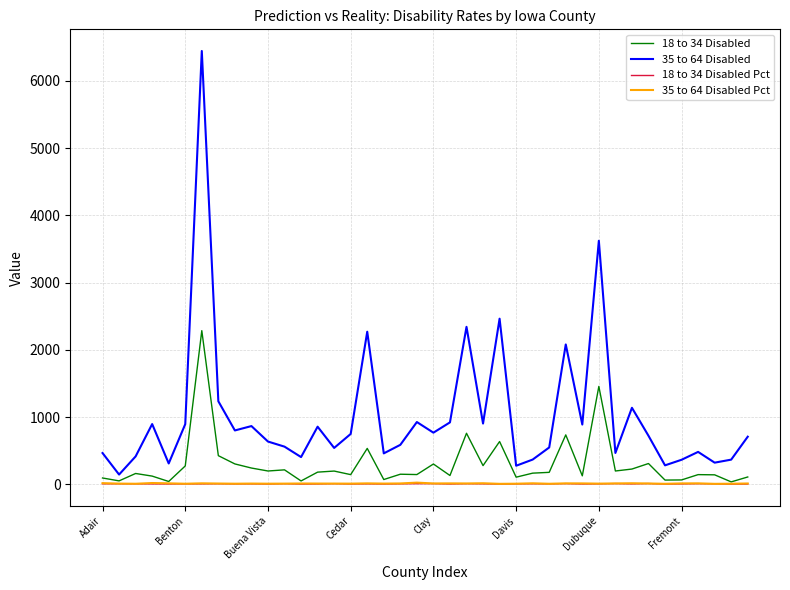

True or false: 35 to 64 Disabled Pct and 18 to 34 Disabled Pct cross at least once.

False